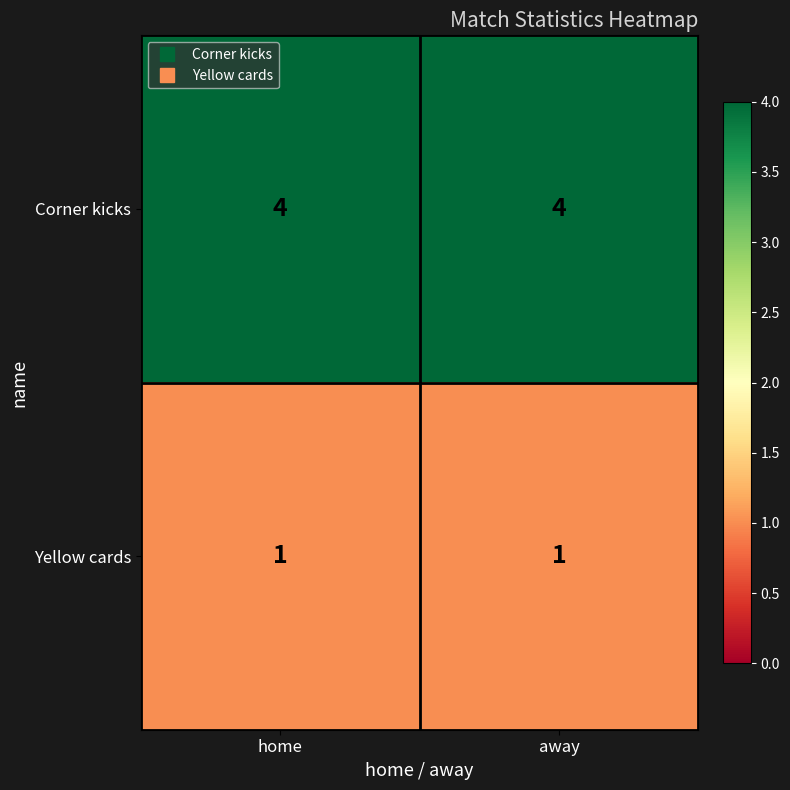

What is the difference between the highest and lowest values at away?

3